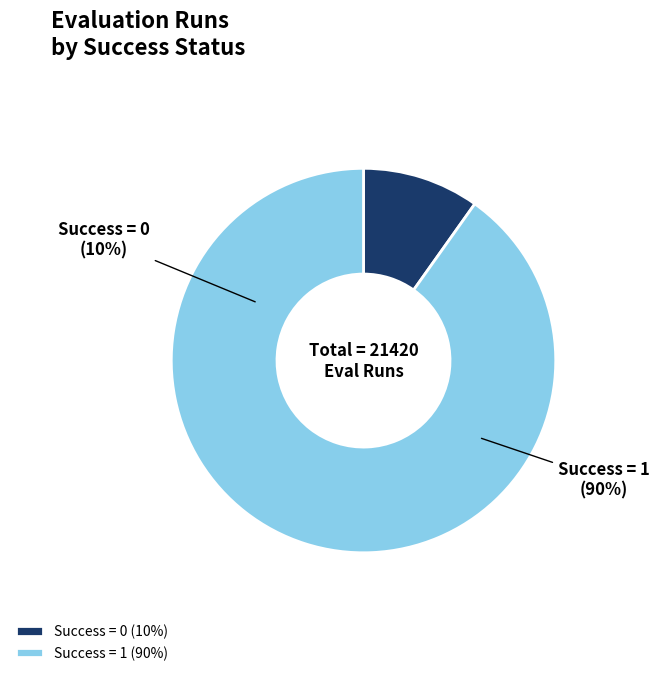

To the nearest percent, what is the average slice percentage?

50%